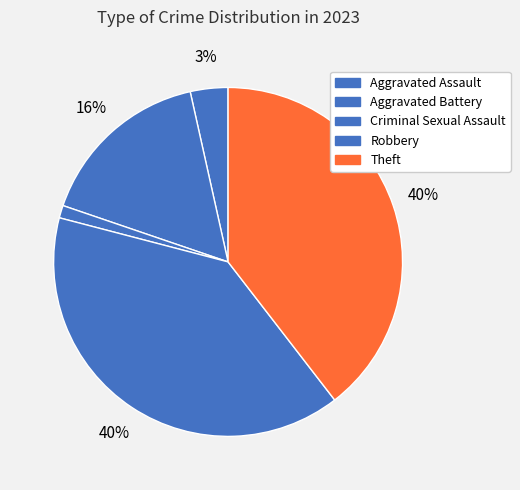

Count the number of slices in the pie.

5